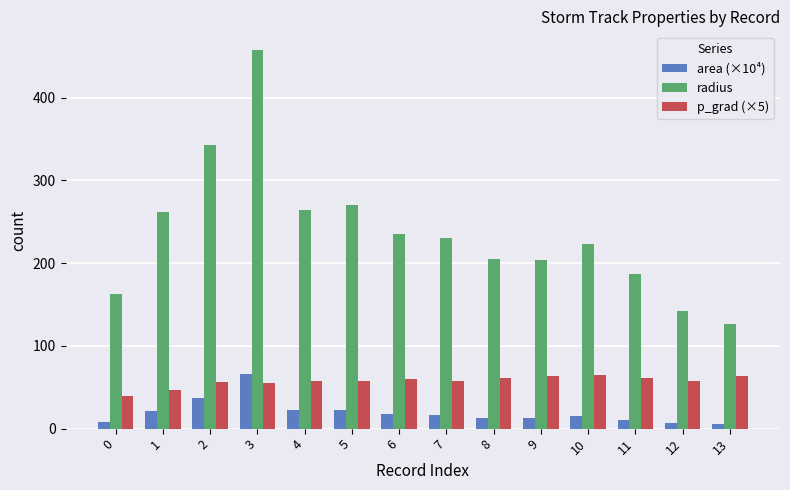

At which category is the sum across all series the highest?

3